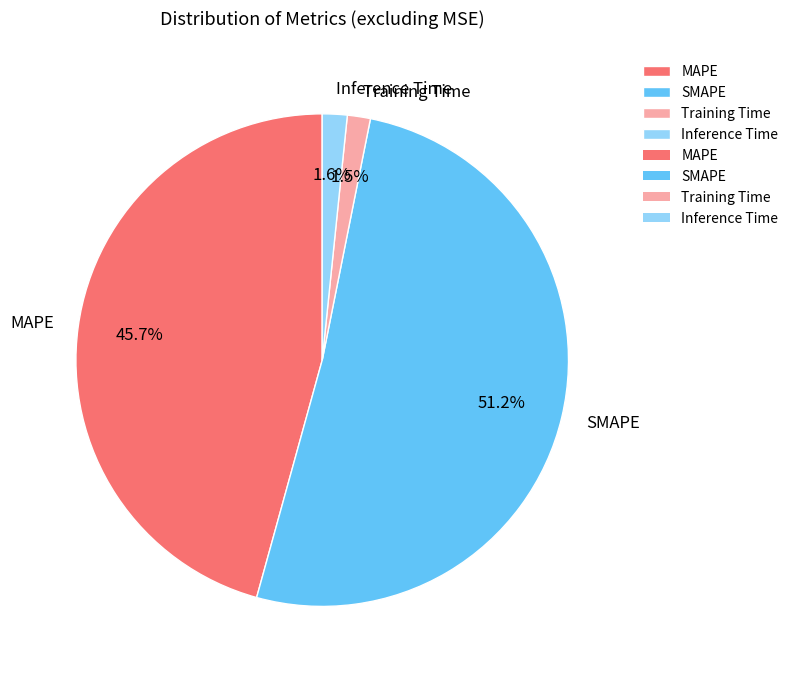

To the nearest percent, what is the average slice percentage?

25%